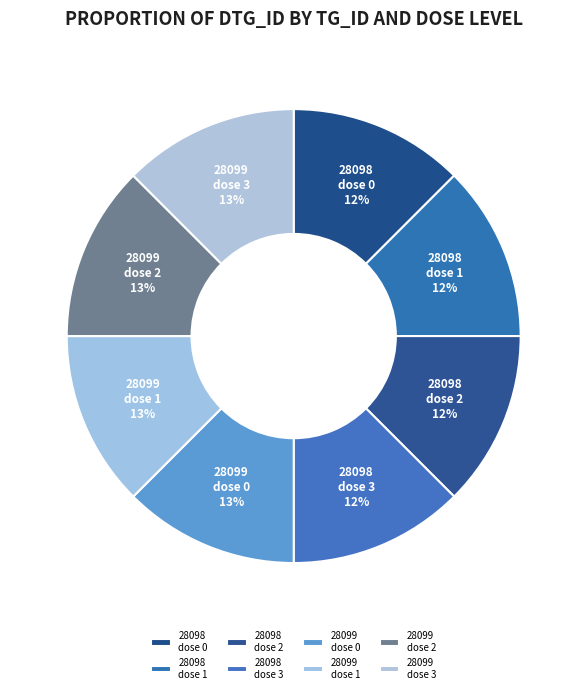

How many slices are in this pie chart?

8